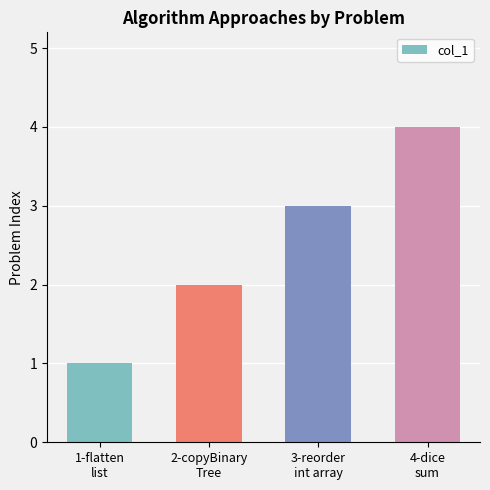

The chart shows a value of 1 at 1-flatten
list. True or false?

True